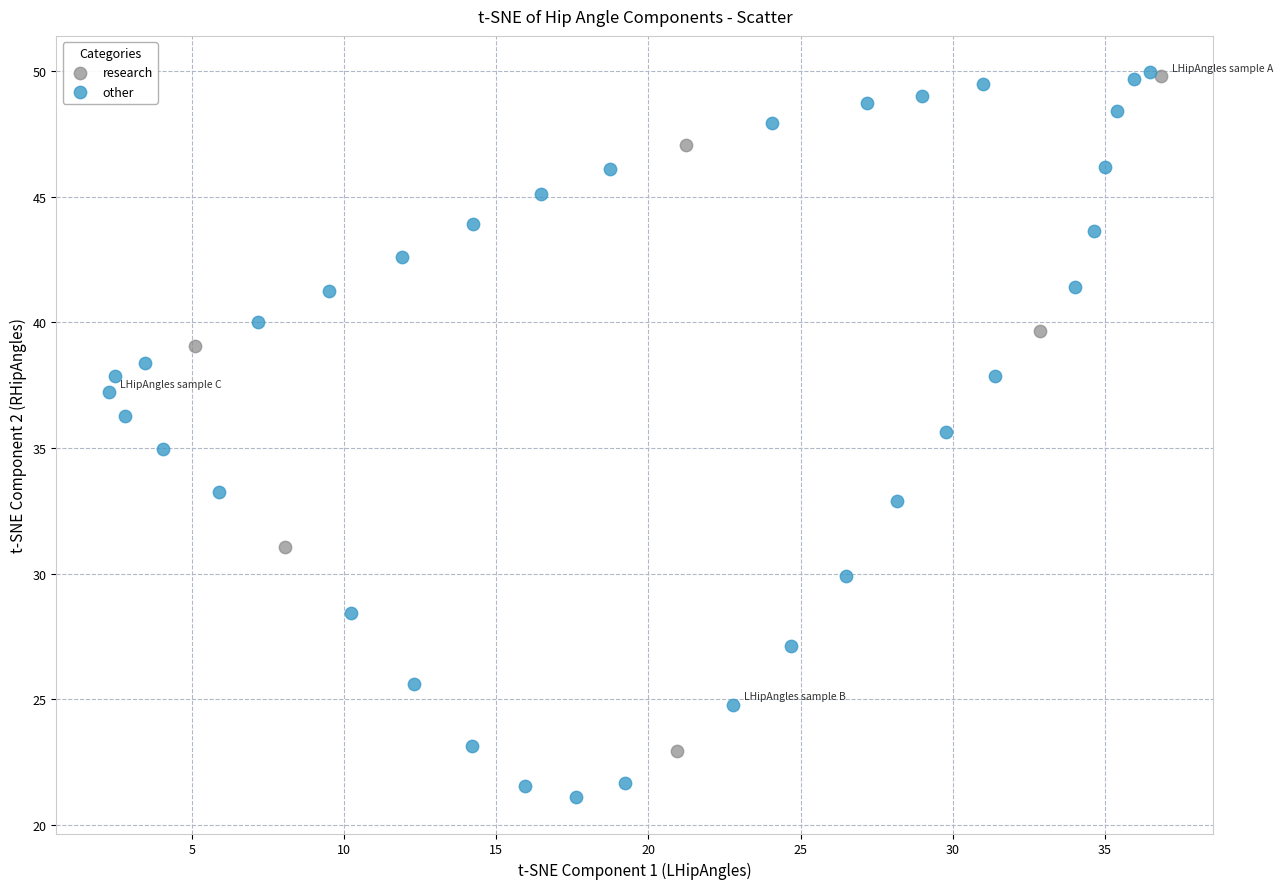

Which series reaches the minimum Y coordinate?

other